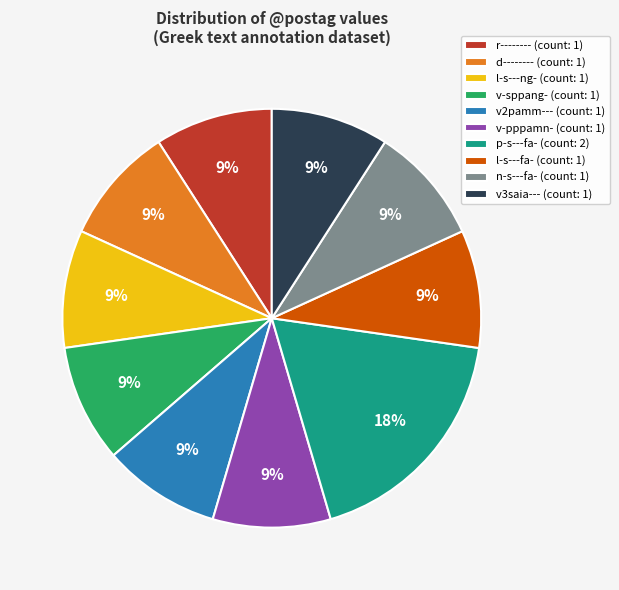

Does v2pamm--- (count: 1) represent more than half of the total?

No